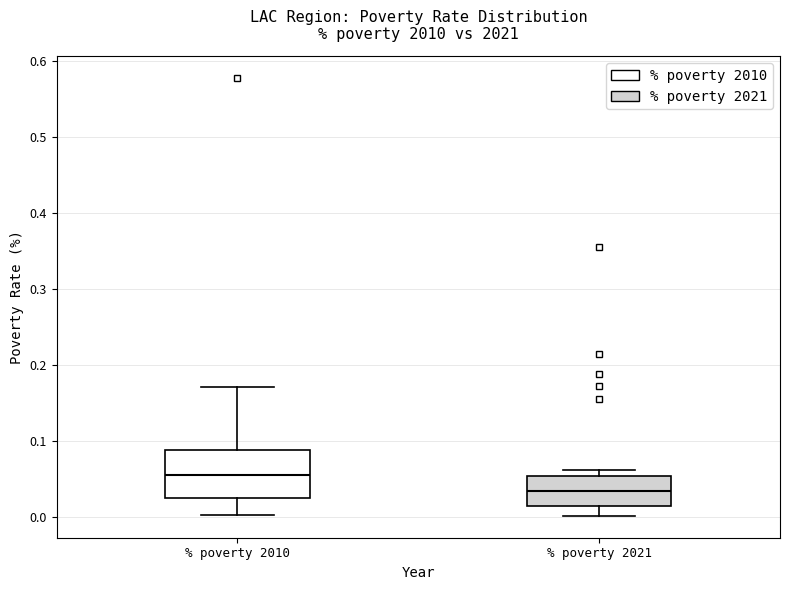

Which box has the lowest median line?

% poverty 2021